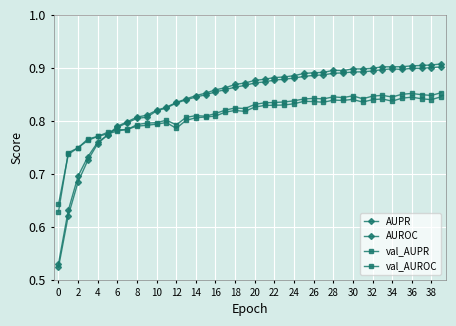

Does the chart have visible grid lines?

Yes